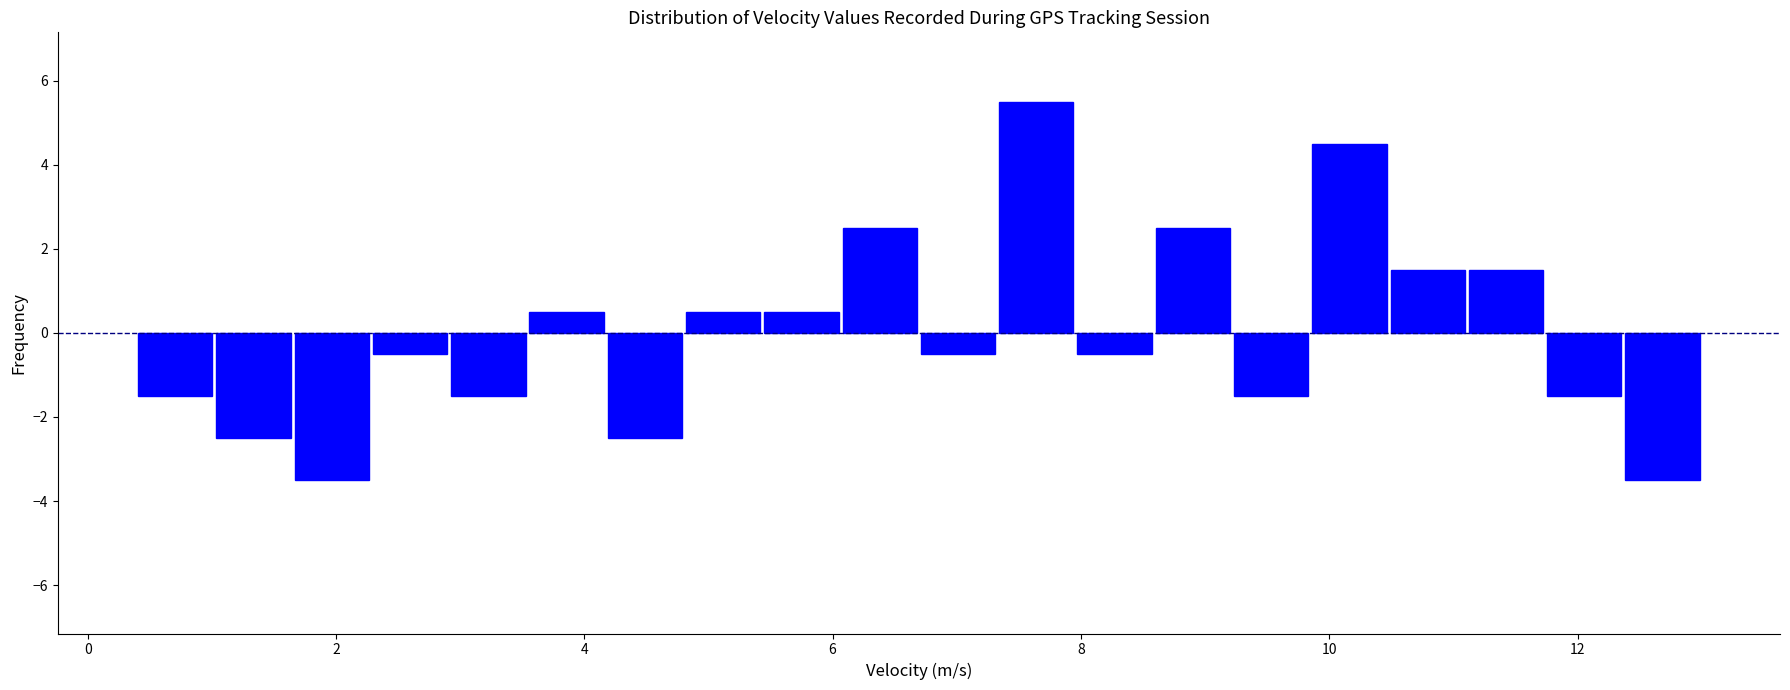

Read against the x-axis, roughly where is the centre of the tallest bar?

7.6